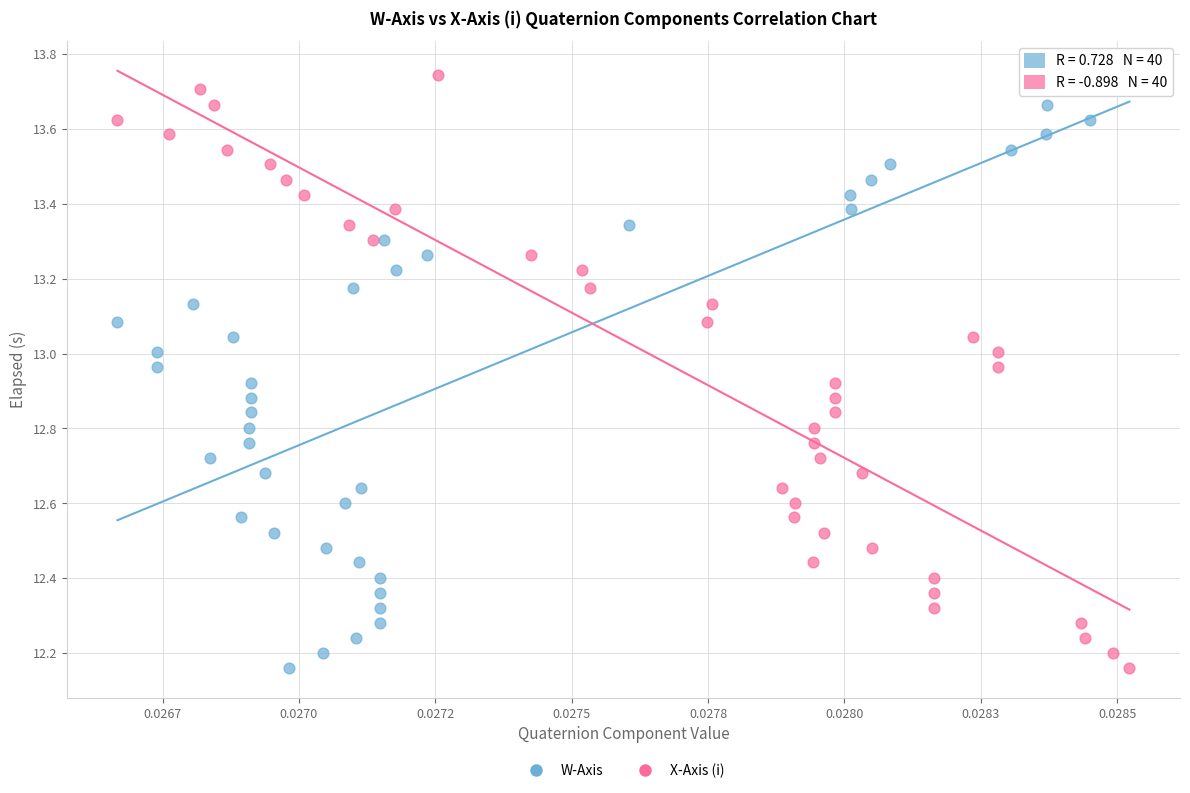

What are all the series names shown in the legend?

W-Axis, X-Axis (i)